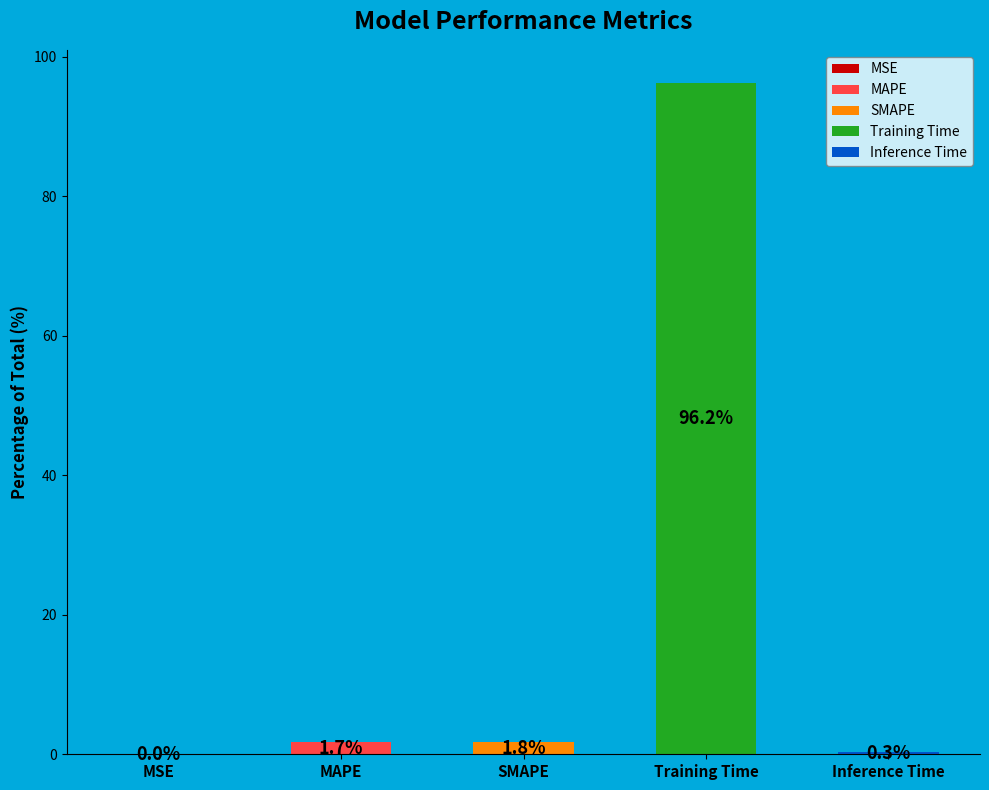

True or false: Inference Time accounts for 0% of the total.

True